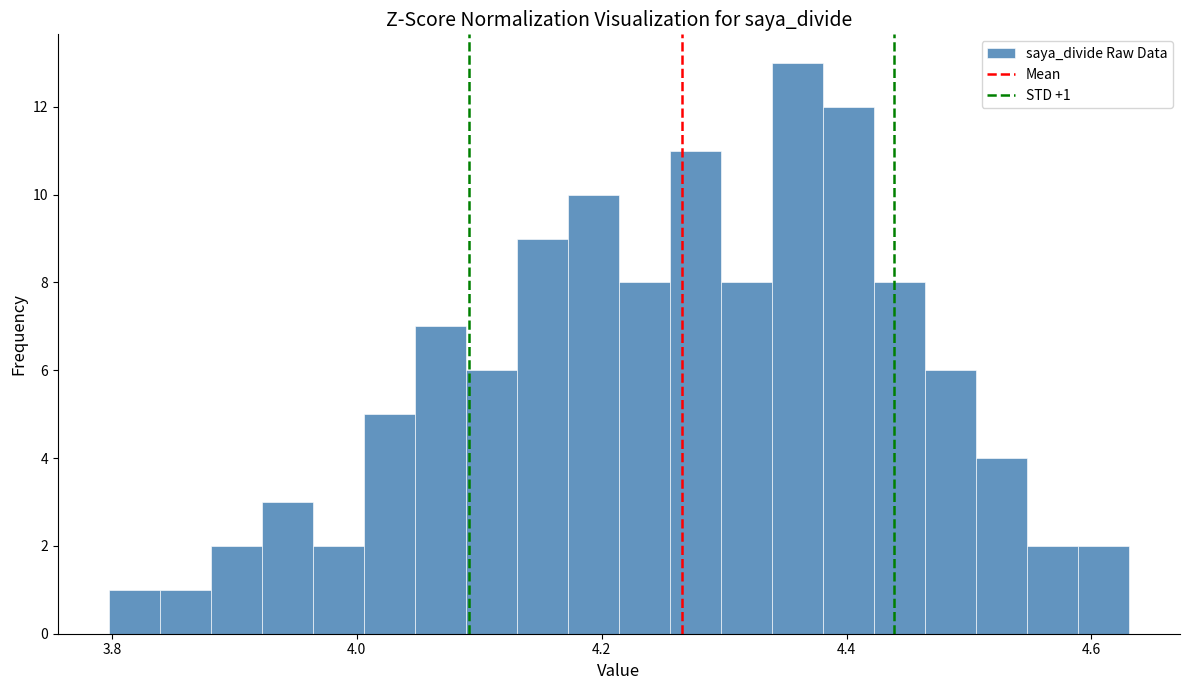

Read against the x-axis, roughly where is the centre of the tallest bar?

4.36